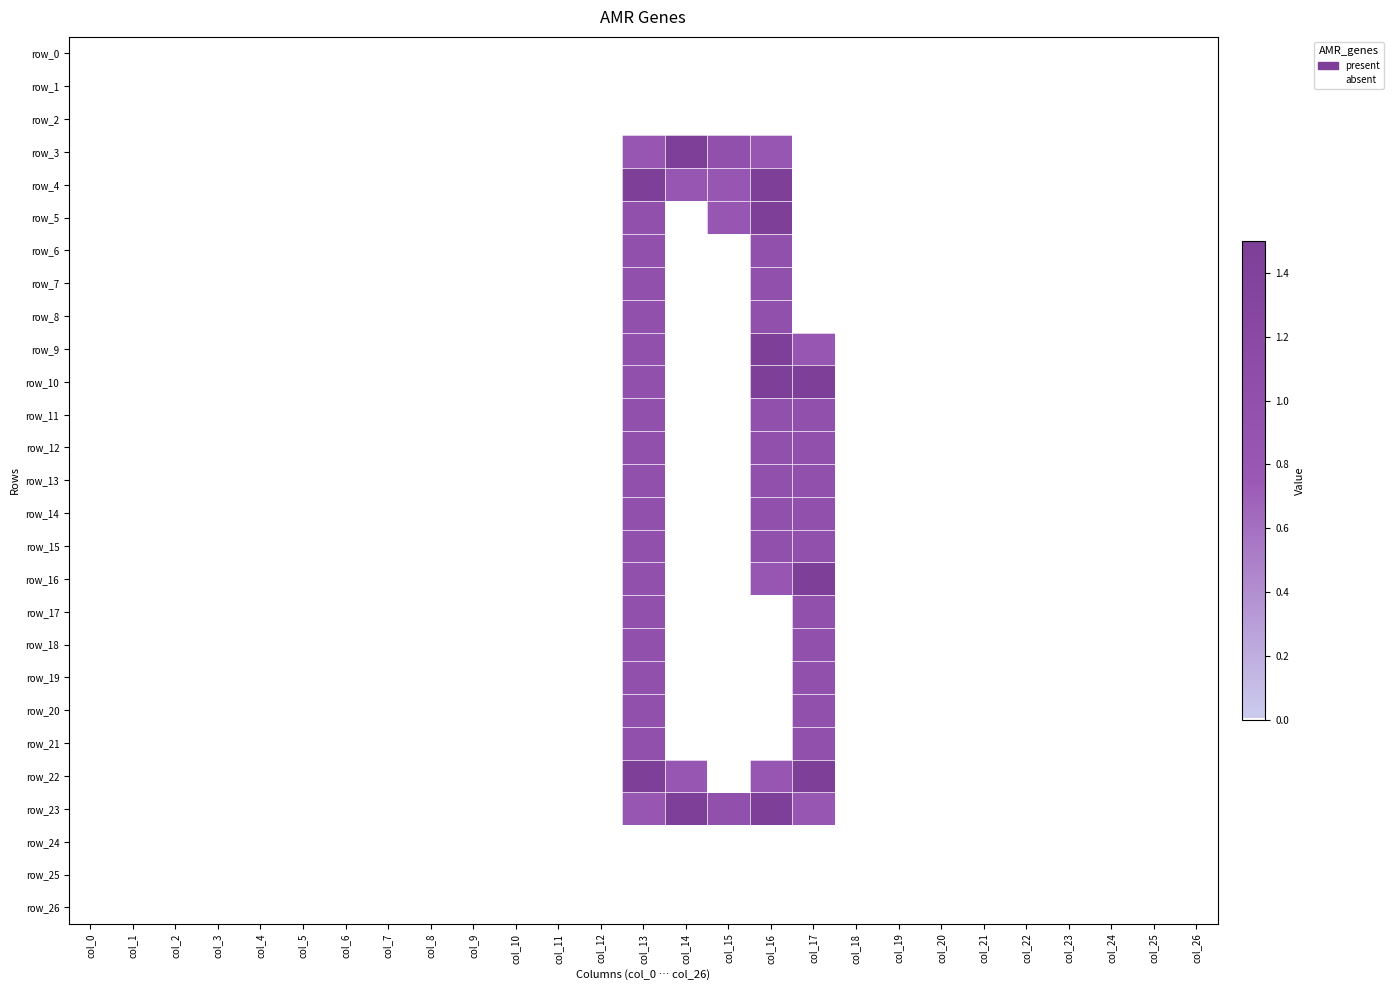

Which has a higher value, col_21 or col_15?

col_21